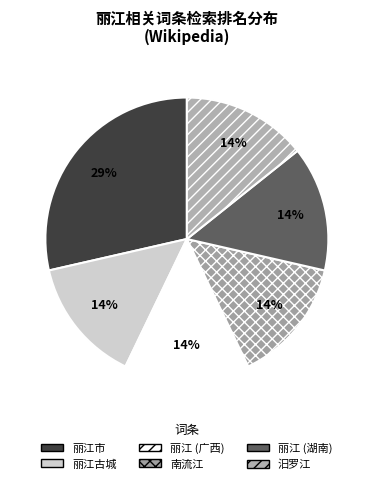

To the nearest percent, what percentage of the pie is 丽江古城?

14%